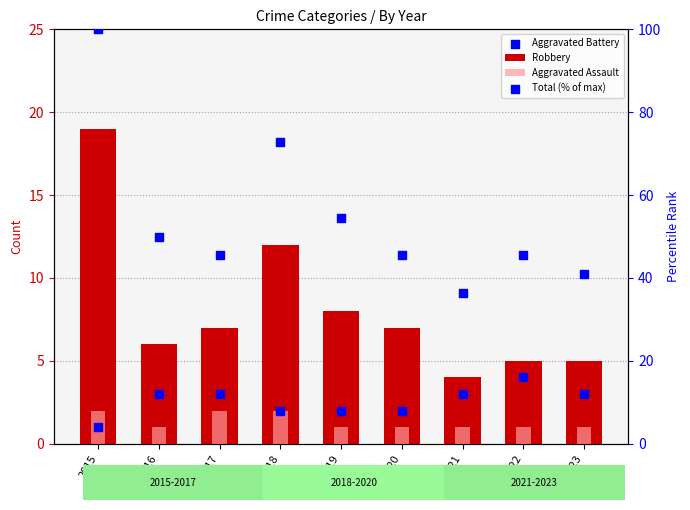

Which series reaches the minimum Y coordinate?

Aggravated Assault